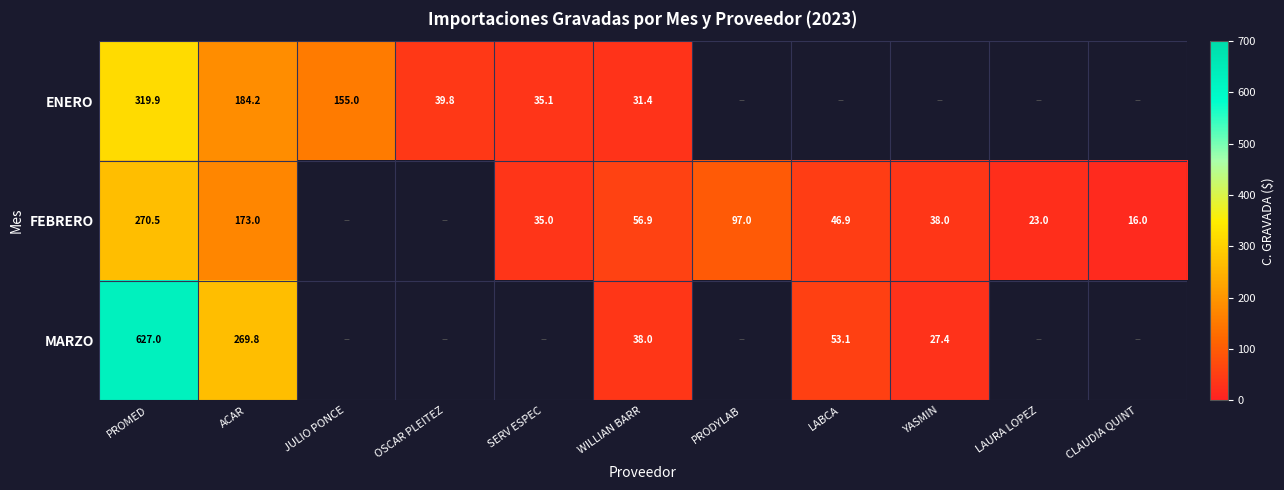

Is the value of MARZO at ACAR greater than the value of FEBRERO at ACAR?

Yes